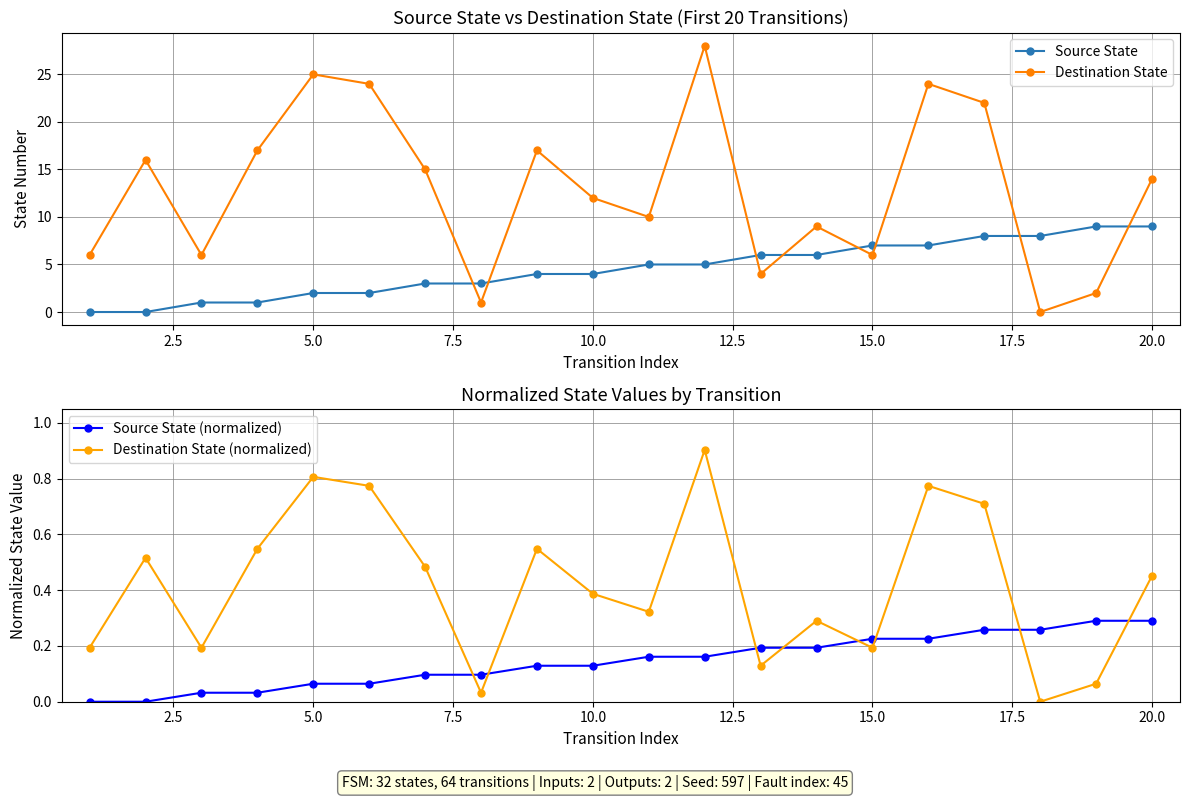

How many interior local peaks does the Destination State (normalized) series have?

6